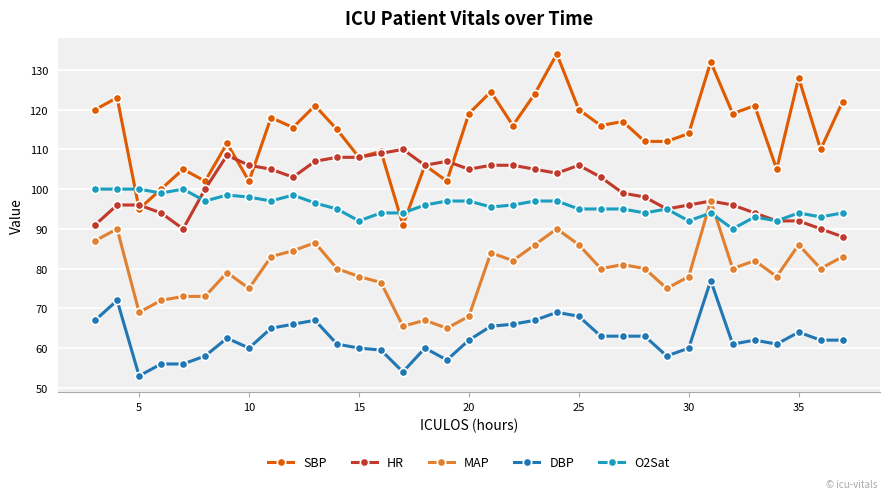

True or false: O2Sat has more than 2 interior local peaks.

True